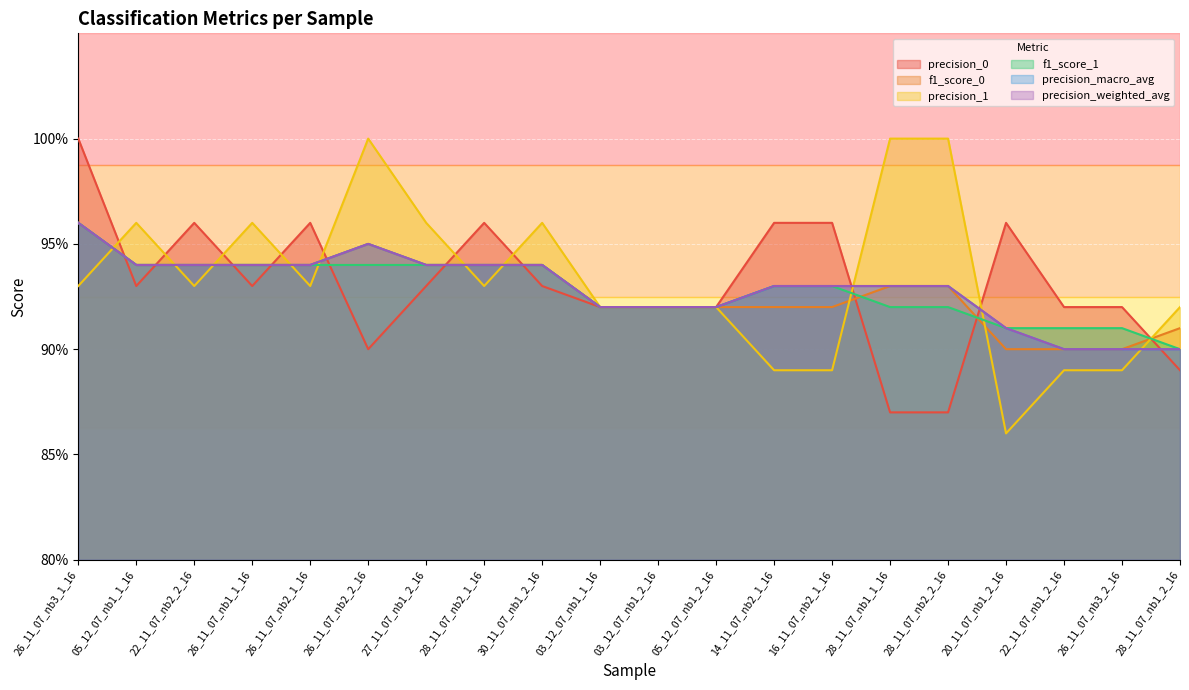

How many categories are shown in the chart?

20